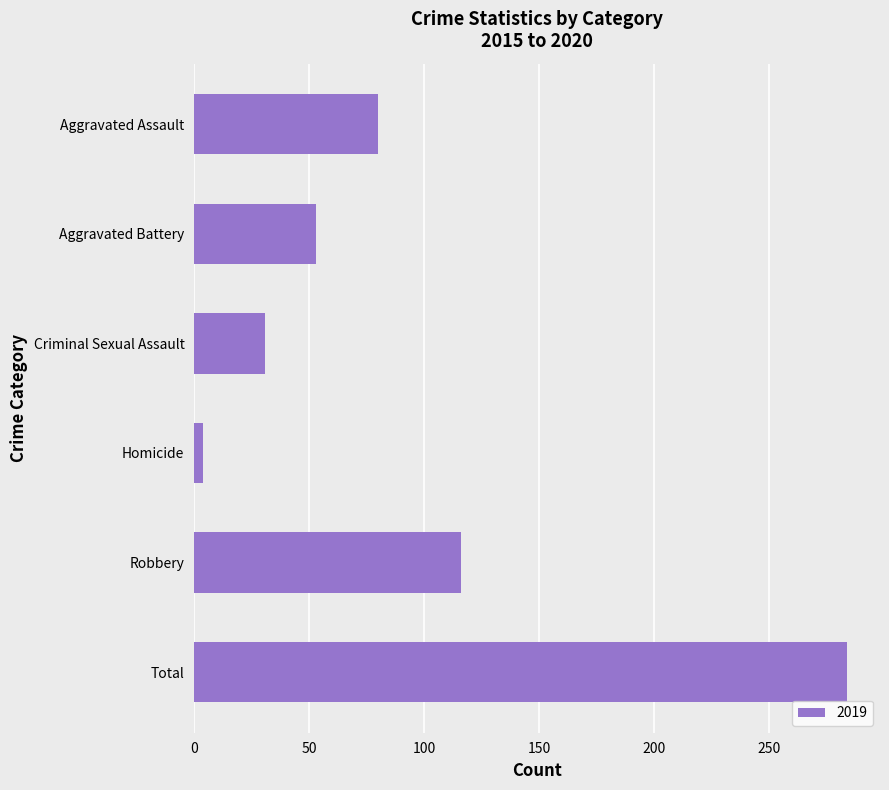

What is the difference between the second highest and minimum values?

112